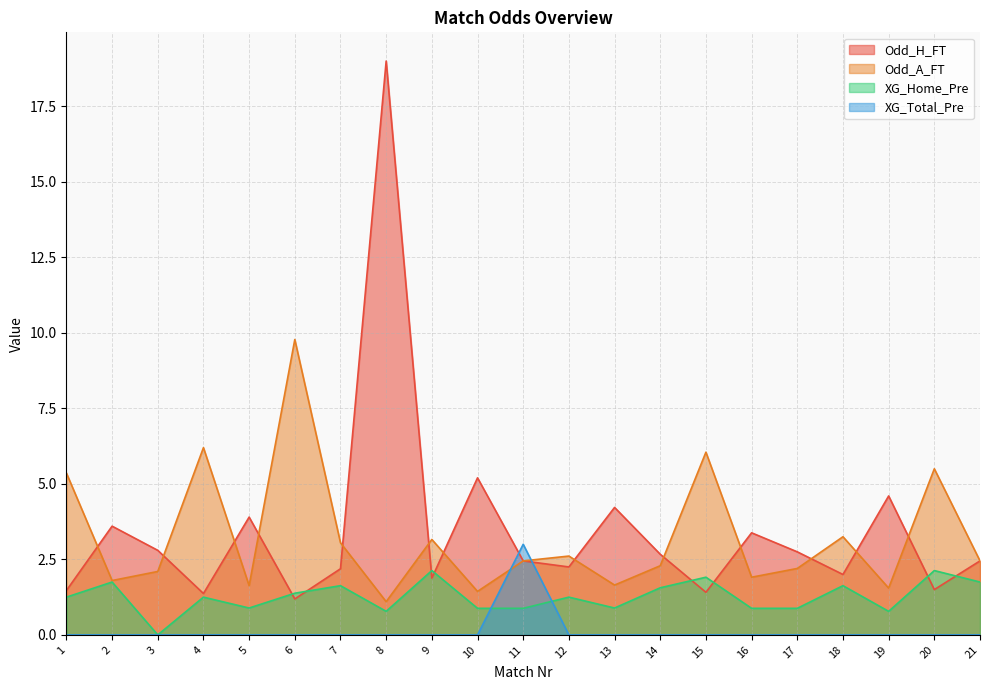

At how many categories does at least one series exceed 5?

7